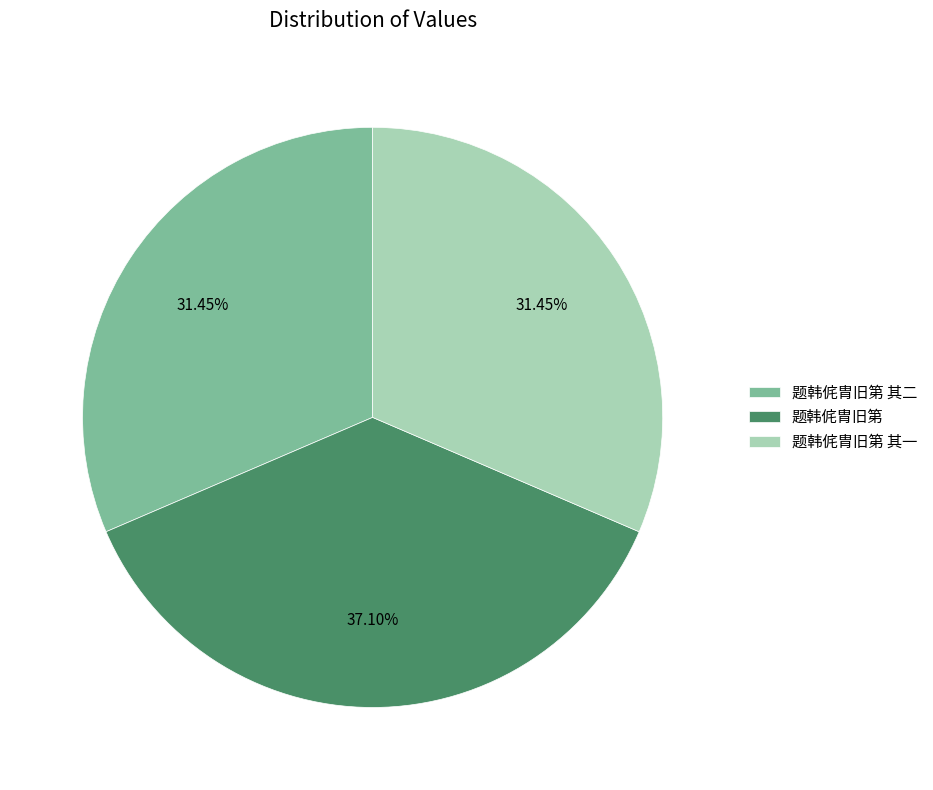

Is 题韩侂胄旧第 其一 the majority of the pie?

No